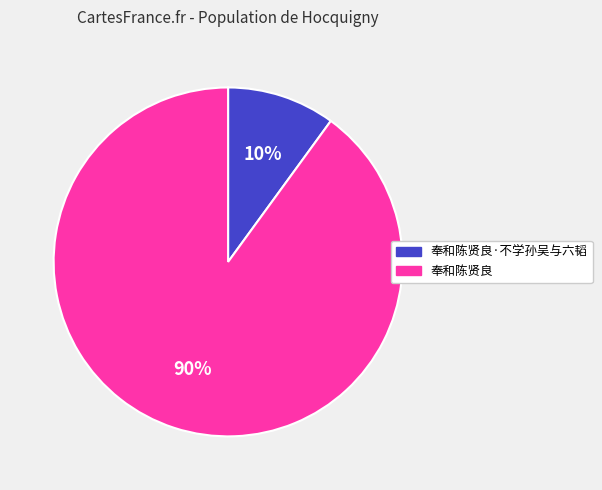

Is there a majority slice in this chart?

Yes